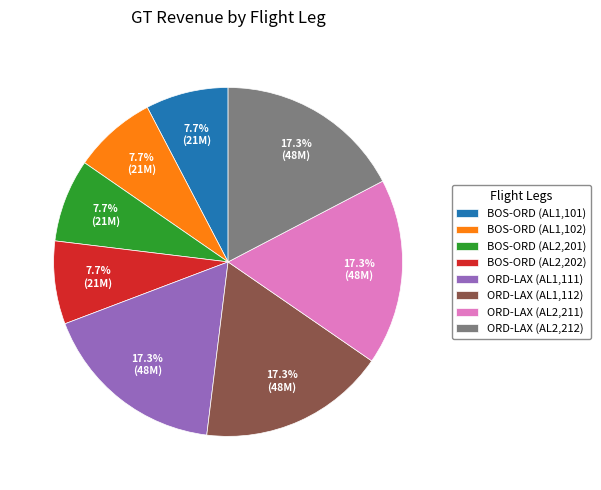

Between BOS-ORD (AL1,102) and ORD-LAX (AL1,112), which is larger?

ORD-LAX (AL1,112)